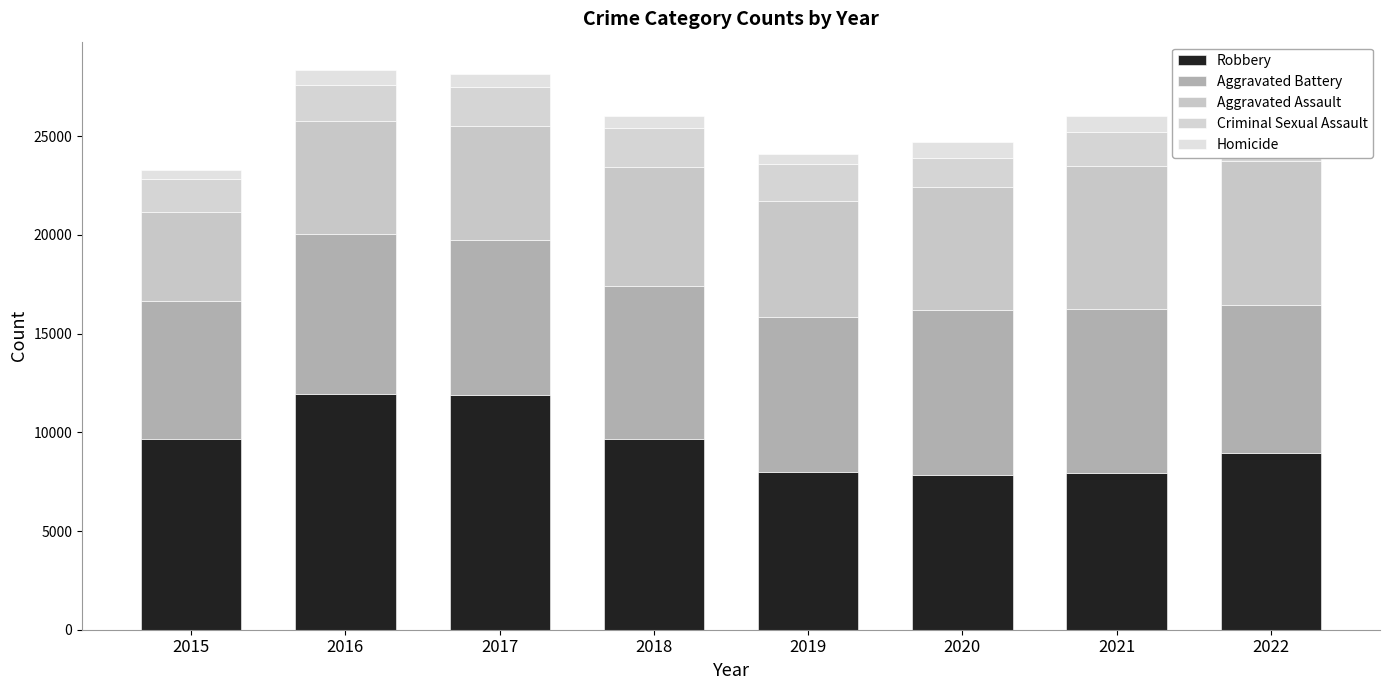

What is the sum of the Homicide values at 2022 and 2019?

1215